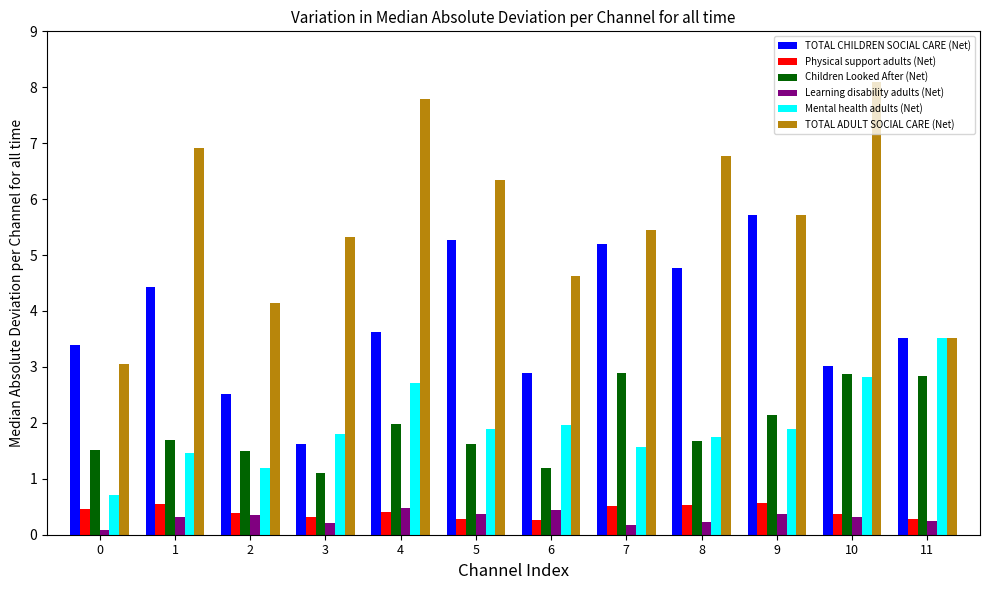

Which series has the largest range (max minus min)?

TOTAL ADULT SOCIAL CARE (Net)